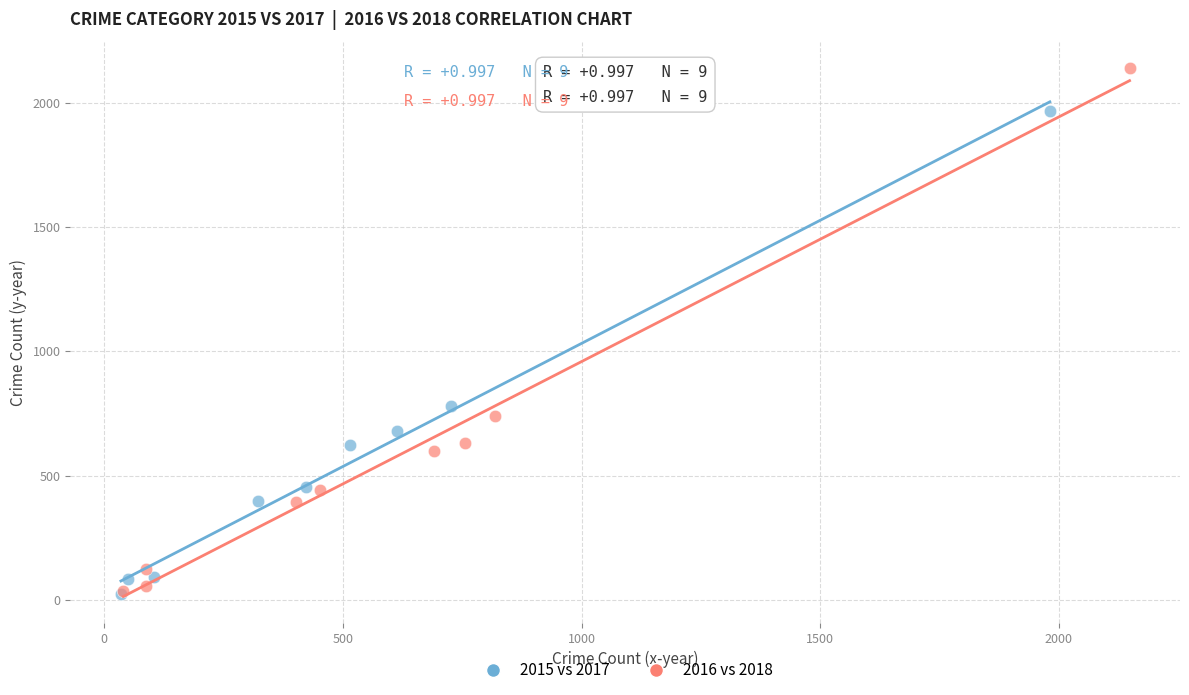

Which series has the widest spread of Y values?

2016 vs 2018